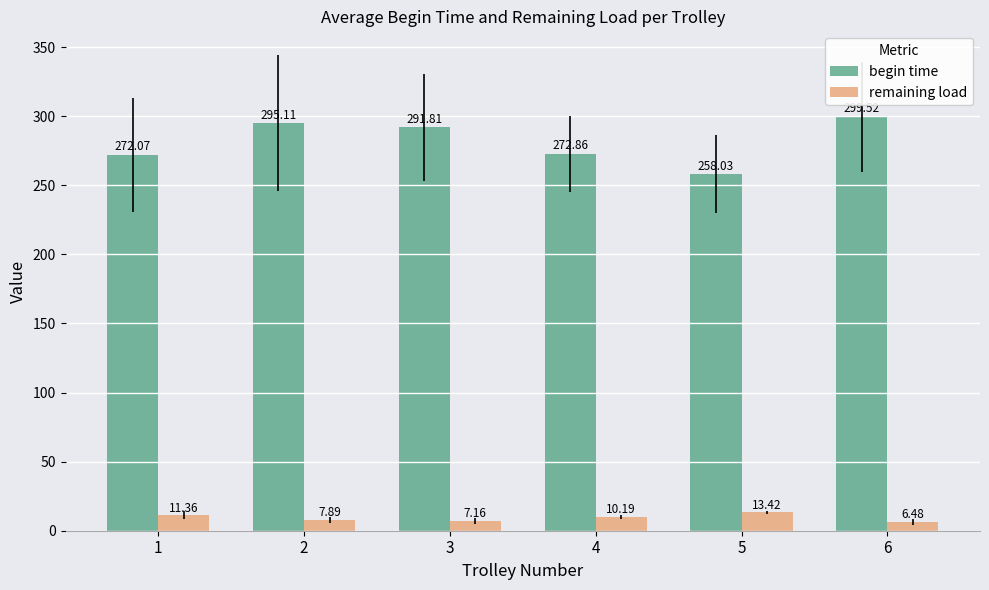

Which label corresponds to the smallest value in the chart?

6